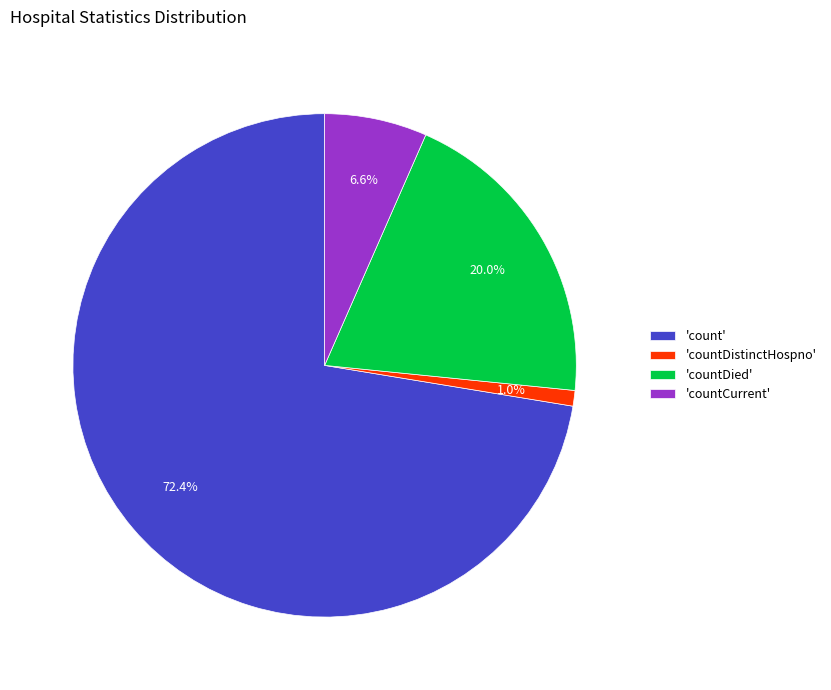

Count the number of slices in the pie.

4